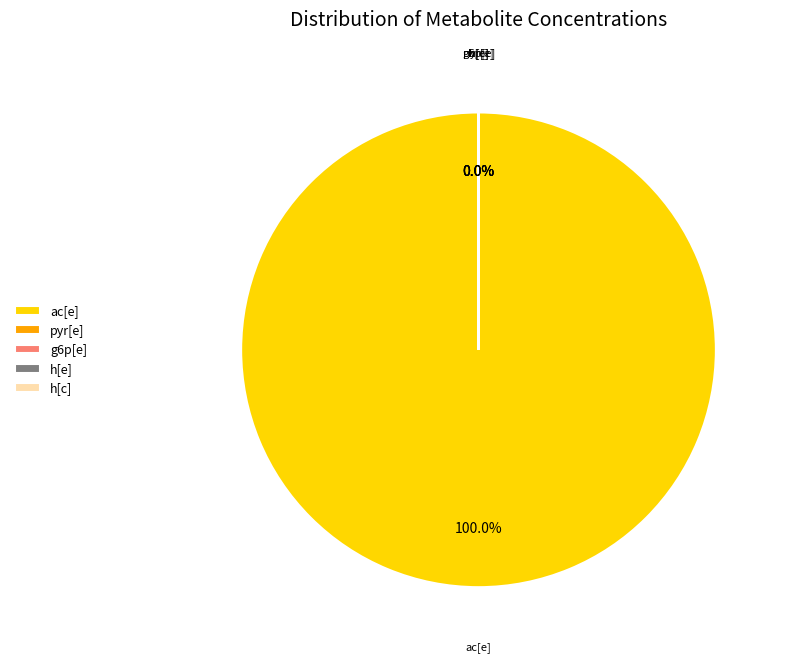

How many segments does this pie chart have?

5